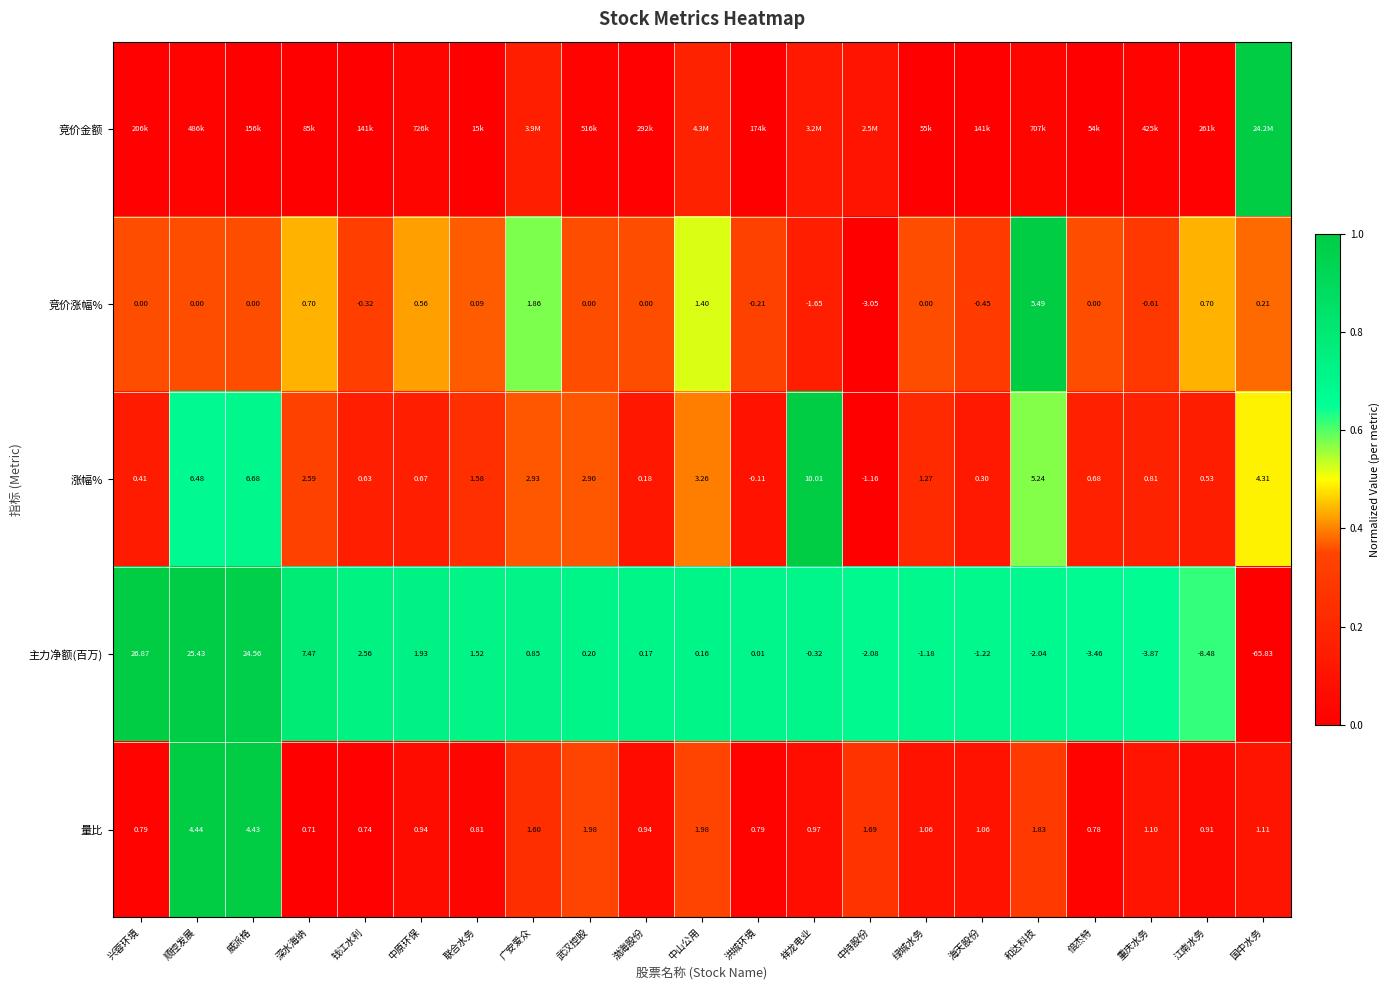

Rank the categories by 主力净额(百万) value from lowest to highest.

国中水务, 江南水务, 重庆水务, 倍杰特, 中持股份, 和达科技, 海天股份, 绿城水务, 祥龙电业, 洪城环境, 中山公用, 渤海股份, 武汉控股, 广安爱众, 联合水务, 中原环保, 钱江水利, 深水海纳, 威派格, 顺控发展, 兴蓉环境